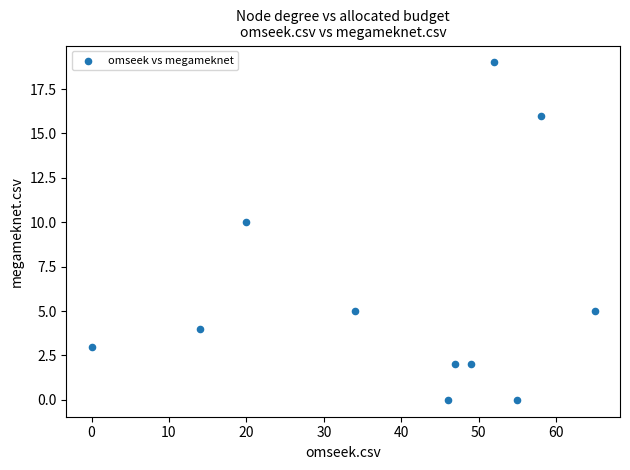

What Y value in the scatter plot is closest to 9?

10